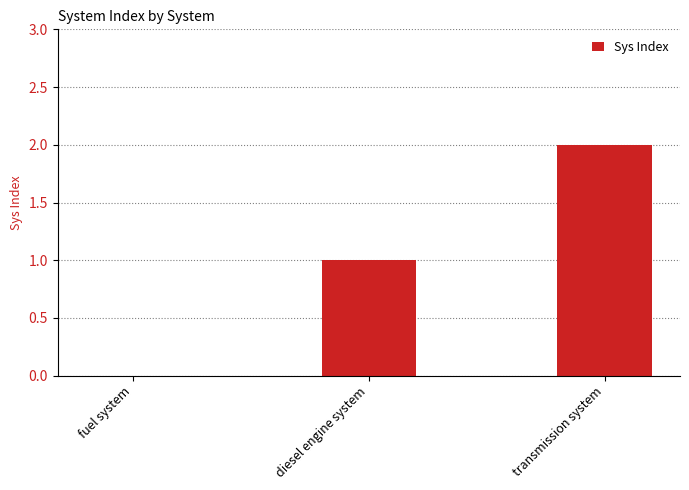

Which has a higher value, fuel system or transmission system?

transmission system